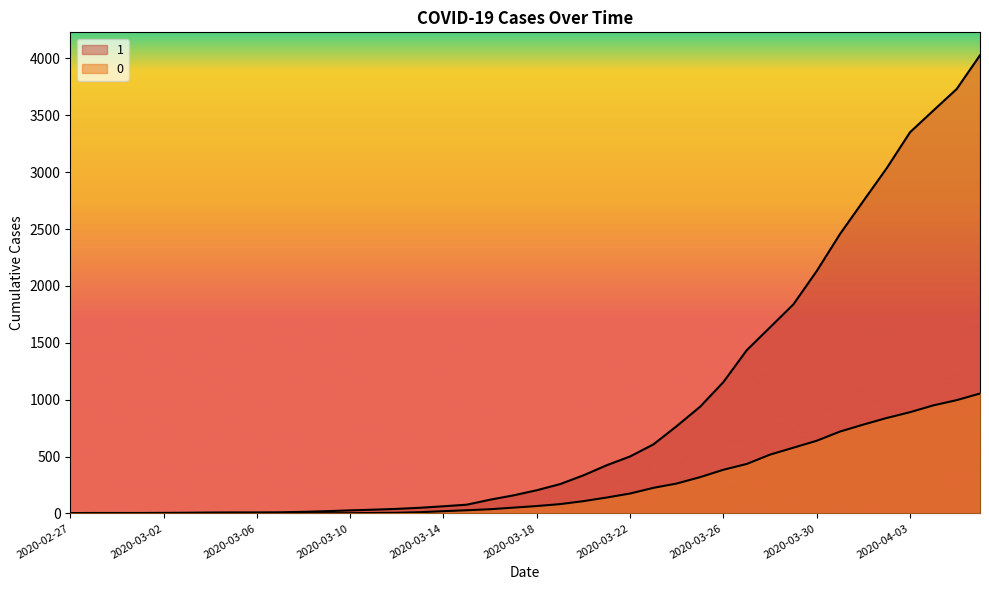

Does the chart display data point markers on the line(s)?

No